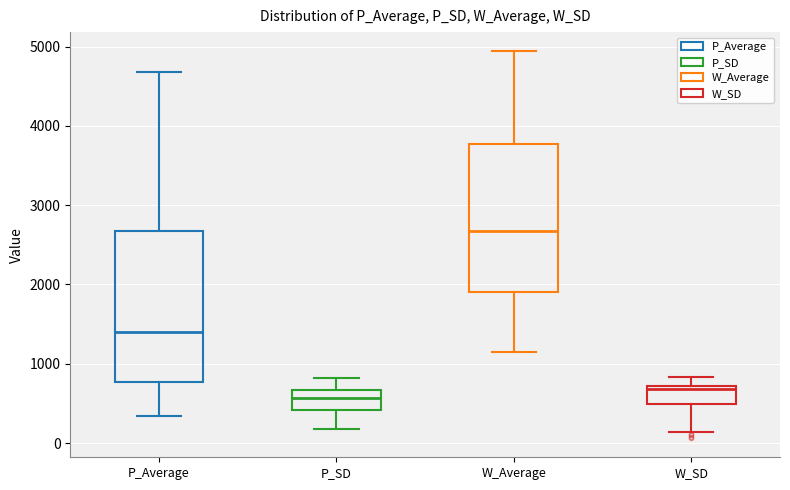

Where is the upper edge of the box for P_SD on the y-axis? The values are not printed on the chart, so give them approximately, as read against the axis.

700